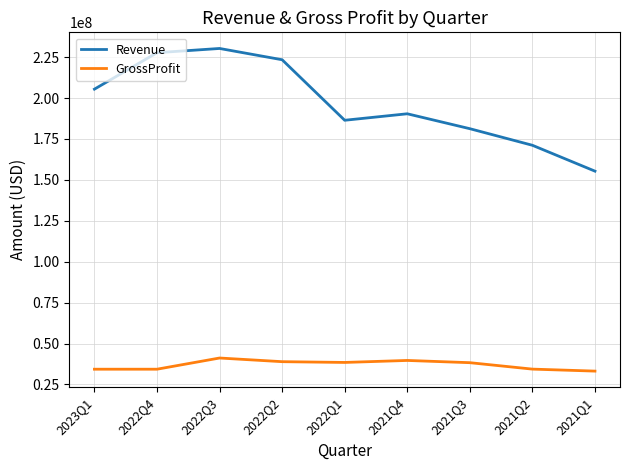

At which label does GrossProfit first exceed 38284000?

2022Q3